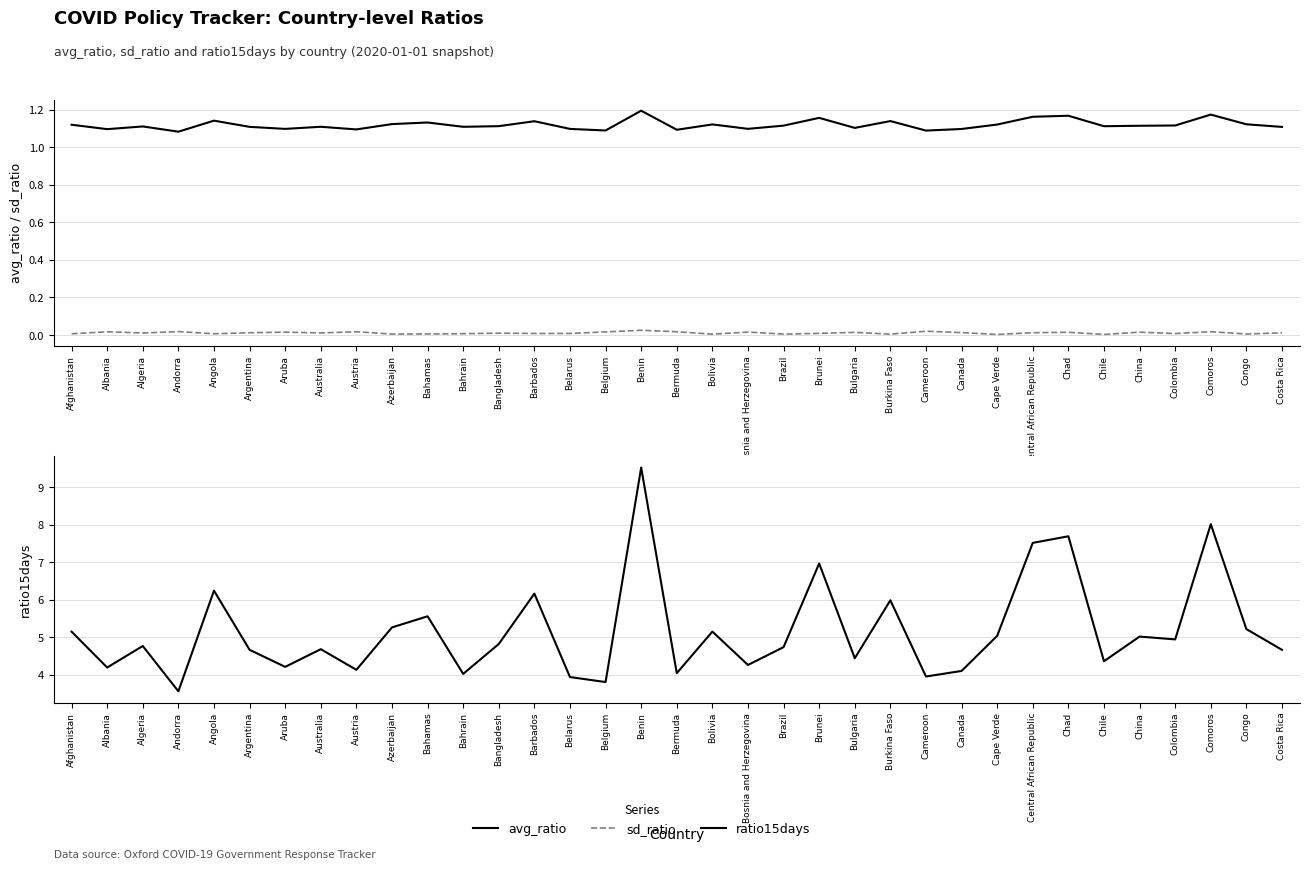

What is the average value of the avg_ratio series?

1.1